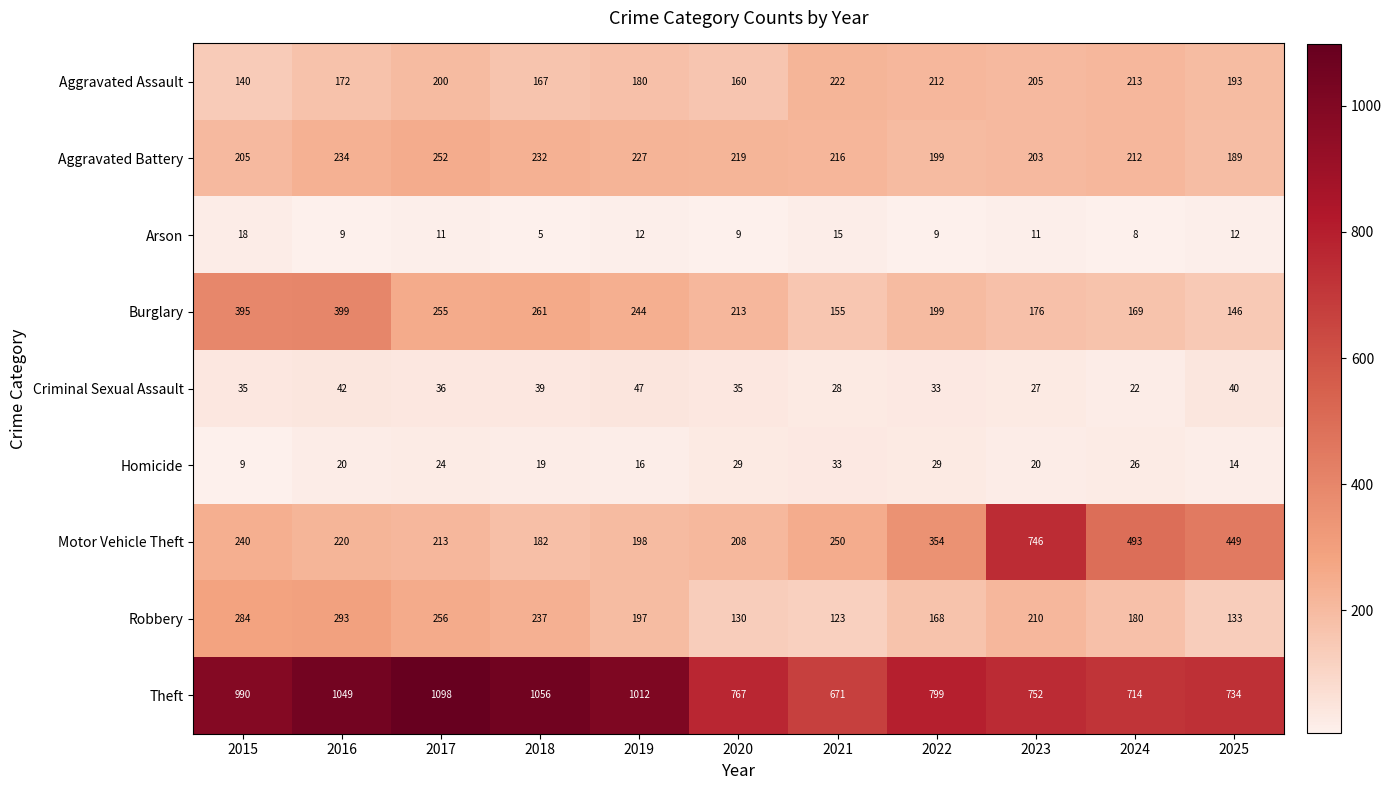

What is the average value of the Aggravated Assault series?

188